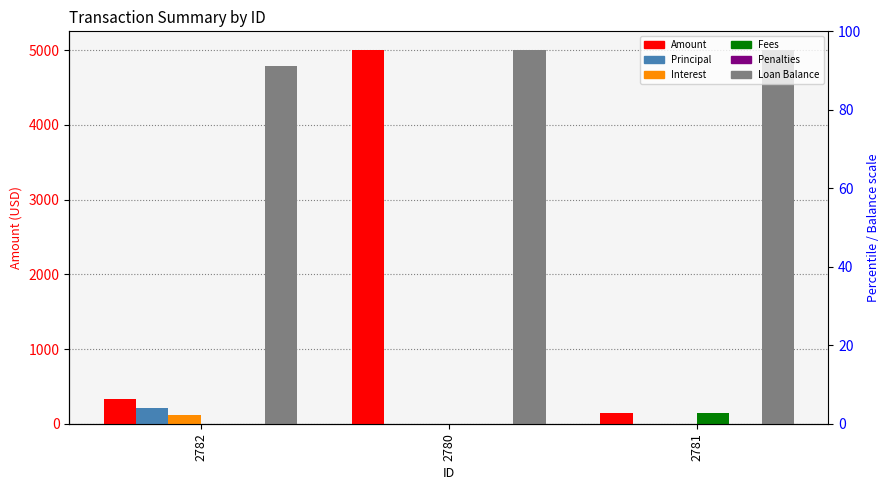

Count the Fees values in the range 0 to 150.

3